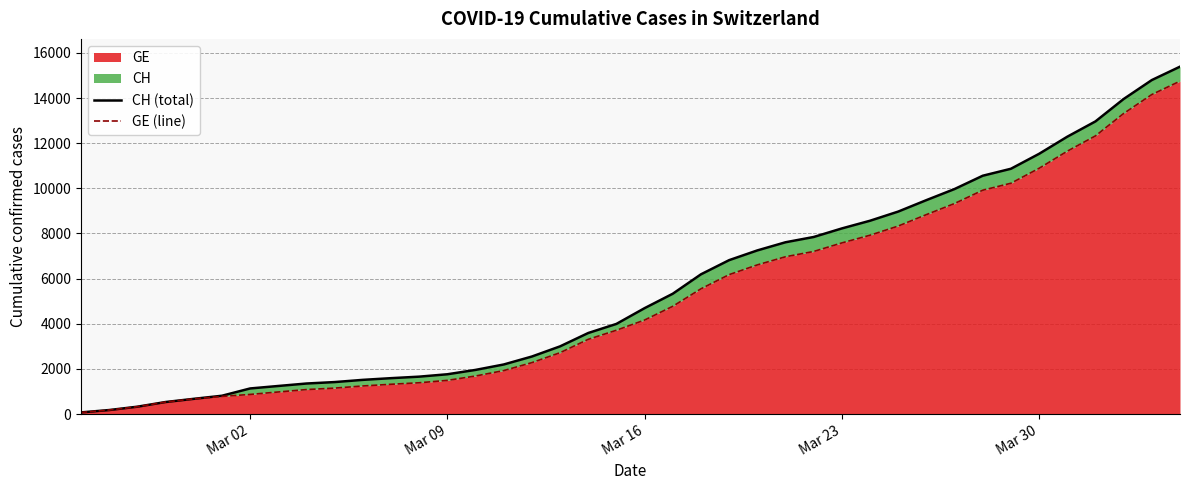

What is the maximum value for GE?

14748